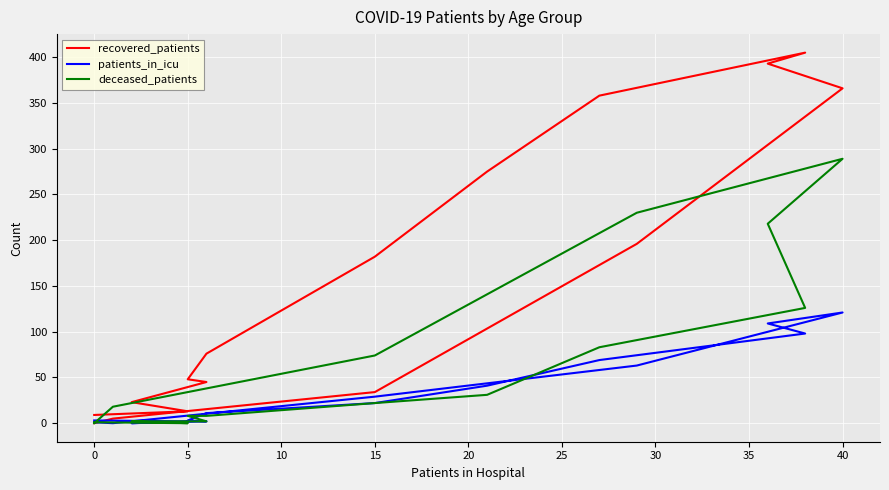

In recovered_patients, how many points are higher than both neighbors (excluding endpoints)?

1